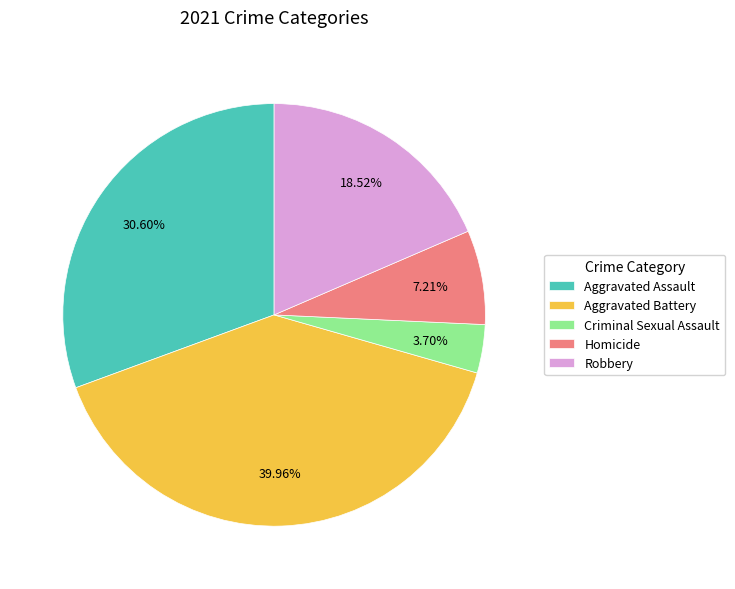

What percentage is the Aggravated Assault slice, to the nearest percent?

31%